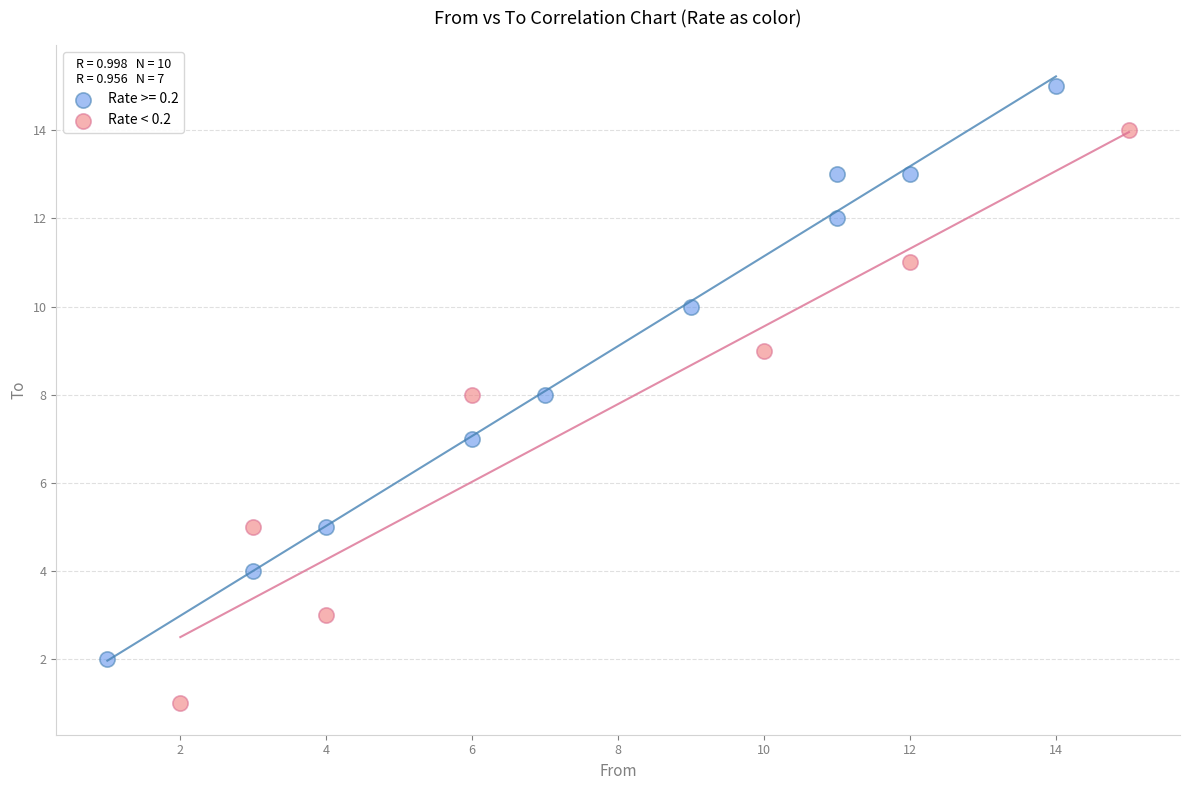

Which series contains the lowest Y value?

Rate < 0.2